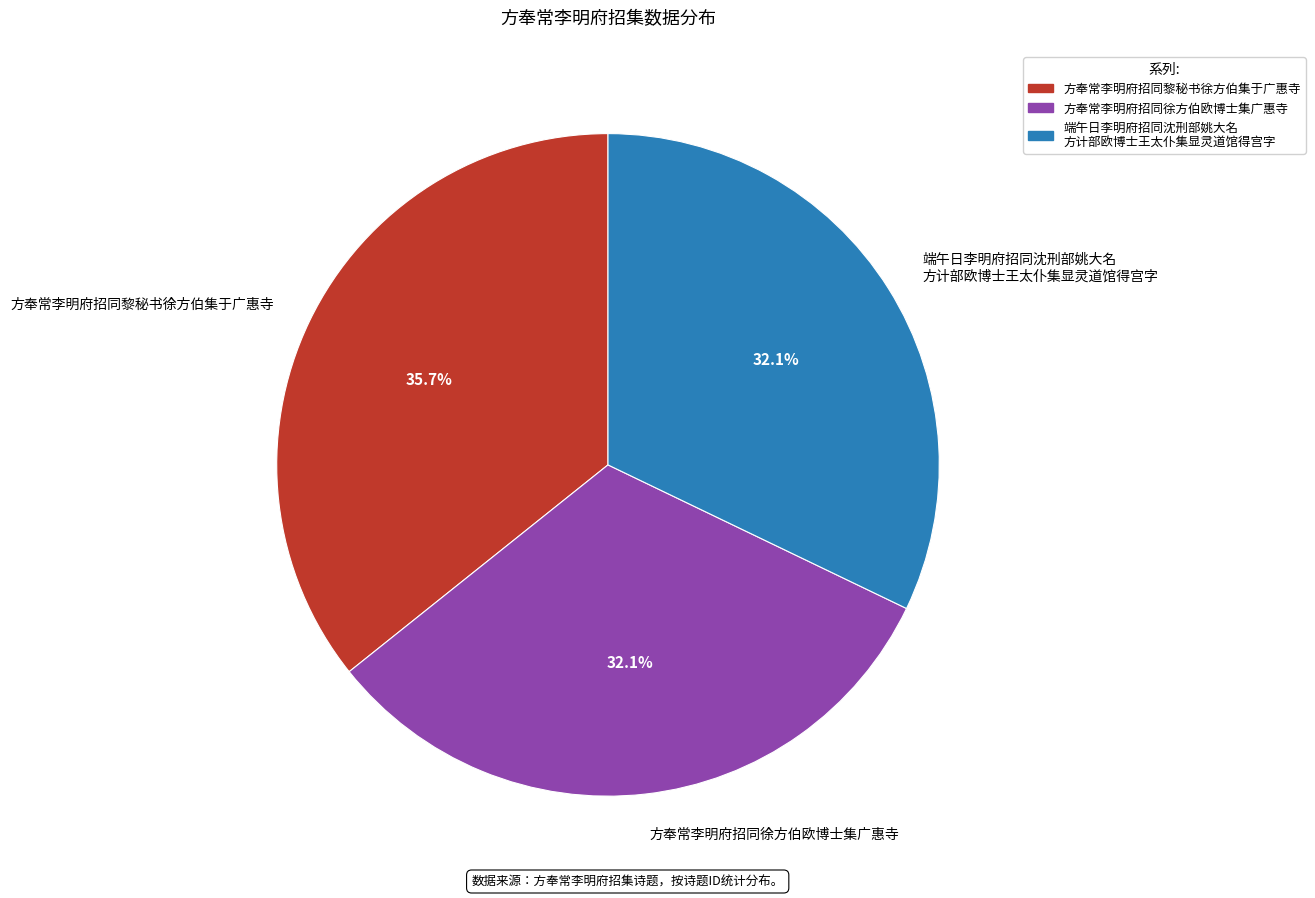

The 方奉常李明府招同徐方伯欧博士集广惠寺 slice represents 32% of the pie. True or false?

True